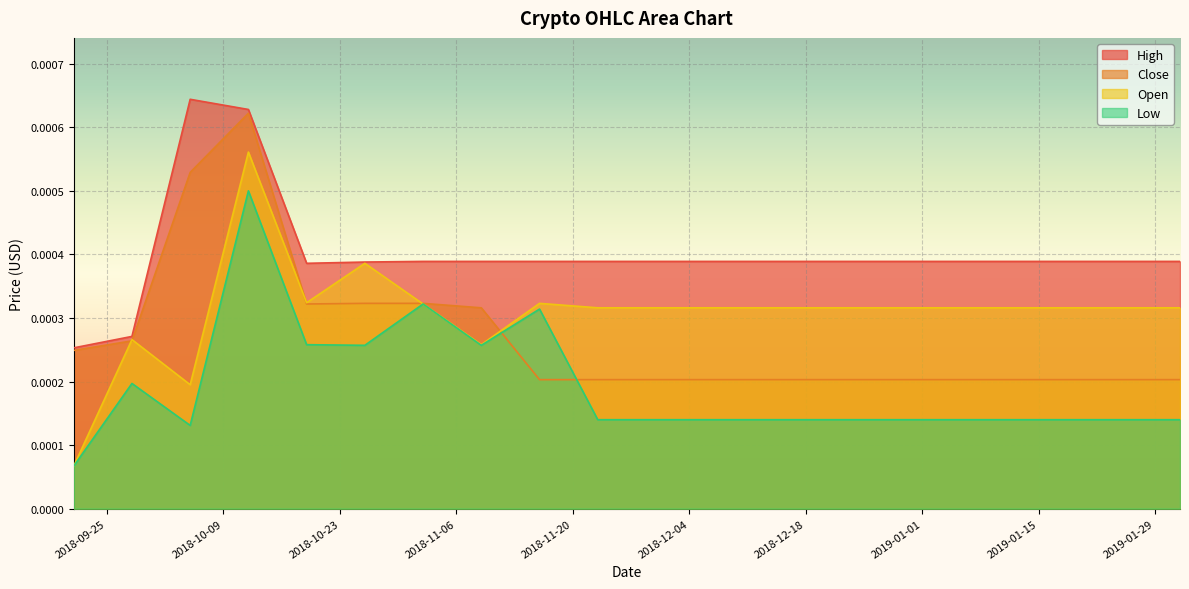

At 2018-11-16, list the series in order from smallest to largest.

Close, Low, Open, High